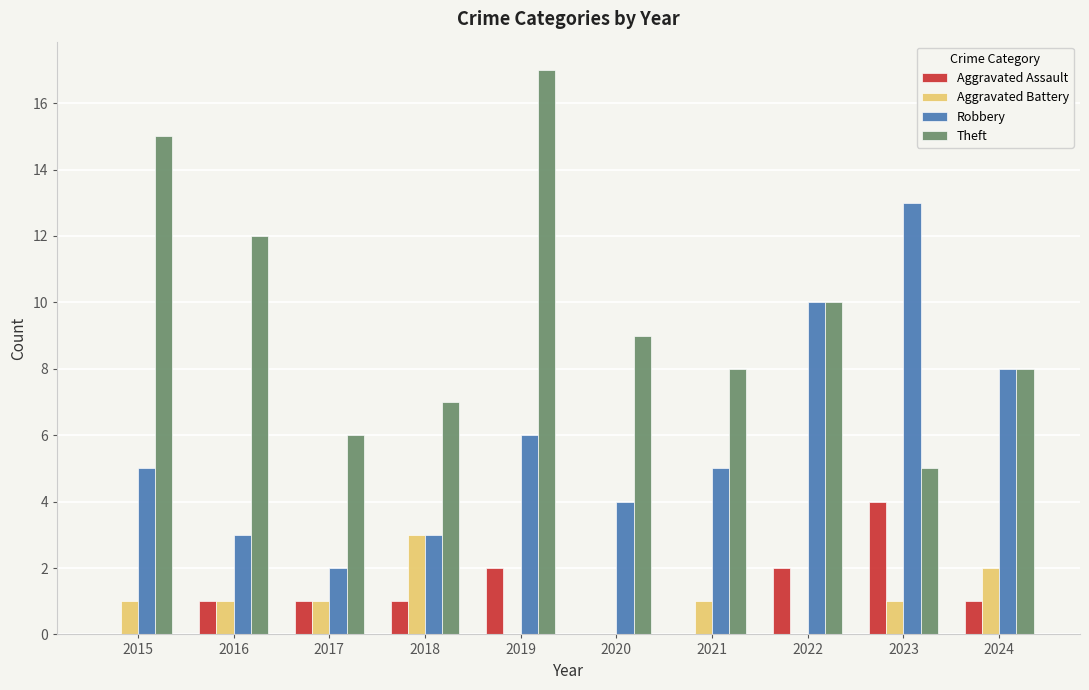

What is the total value across all series at 2015?

21